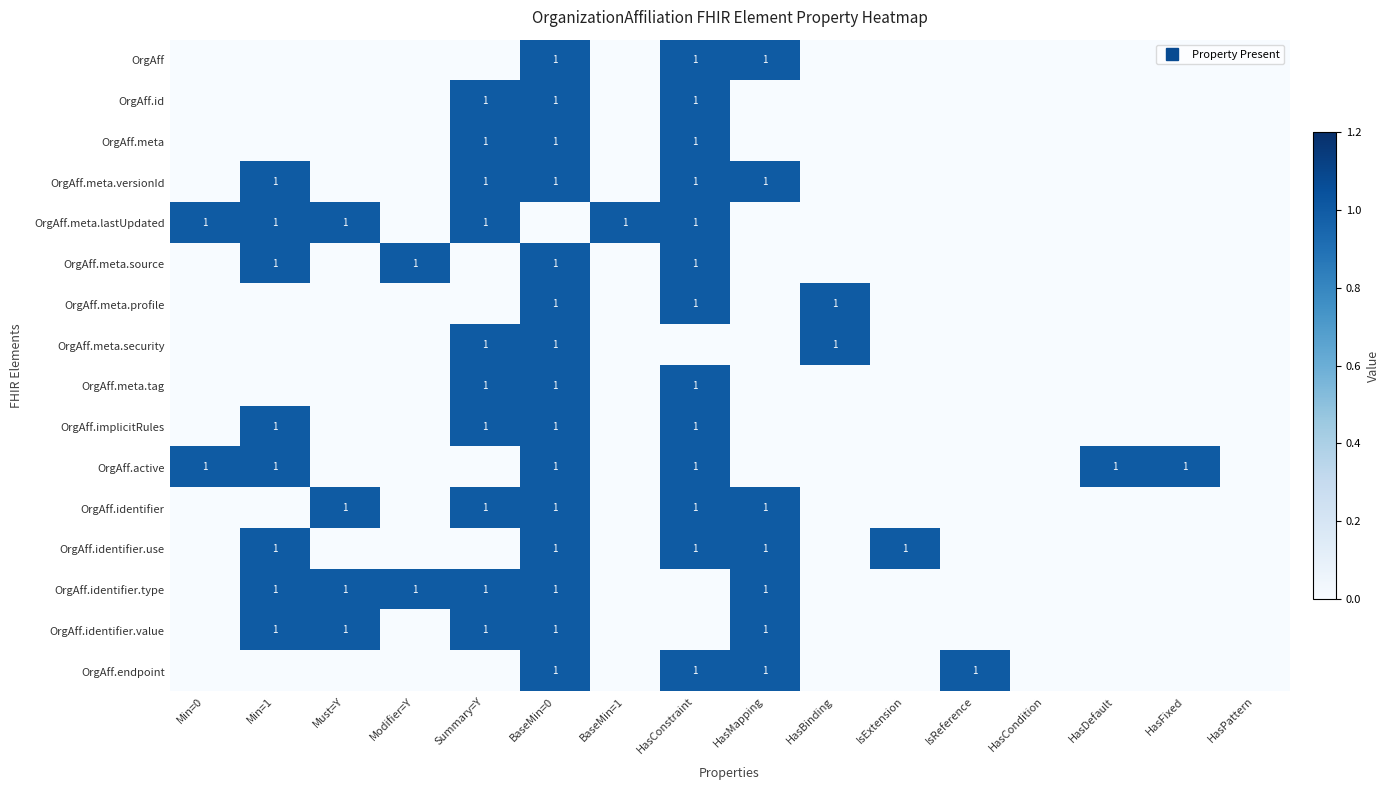

How many data points does each series have?

16